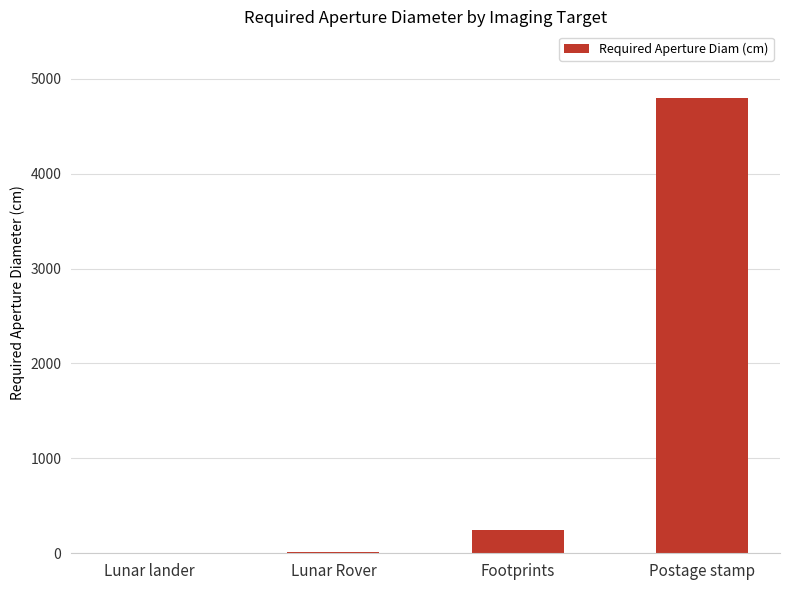

Is it true that the value at Lunar Rover is 16.1?

True